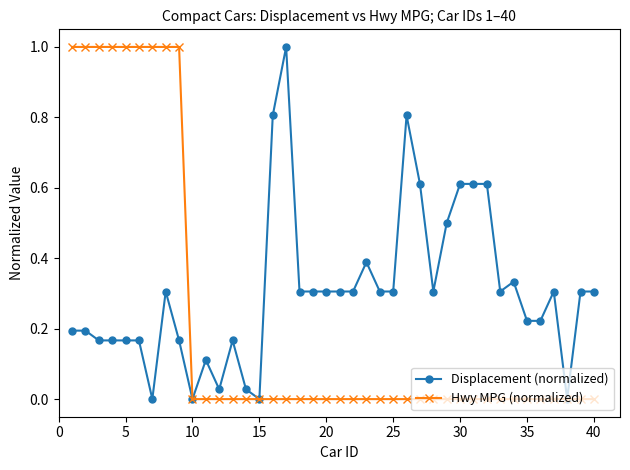

What is the greatest value displayed?

1.0